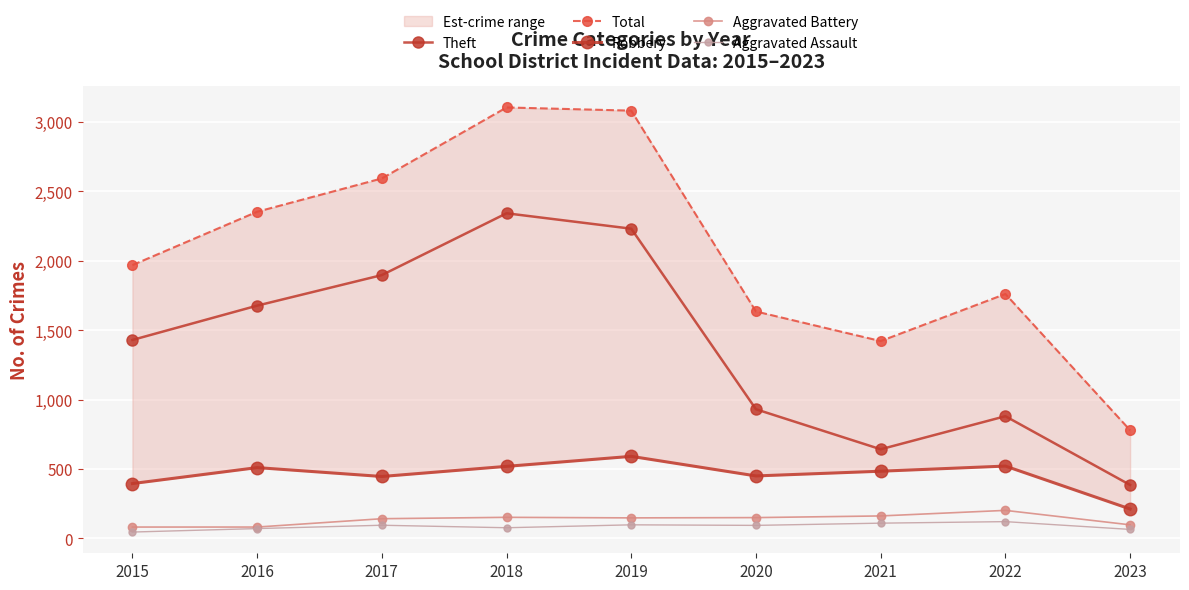

What is the total value across all series at 2017?

5171